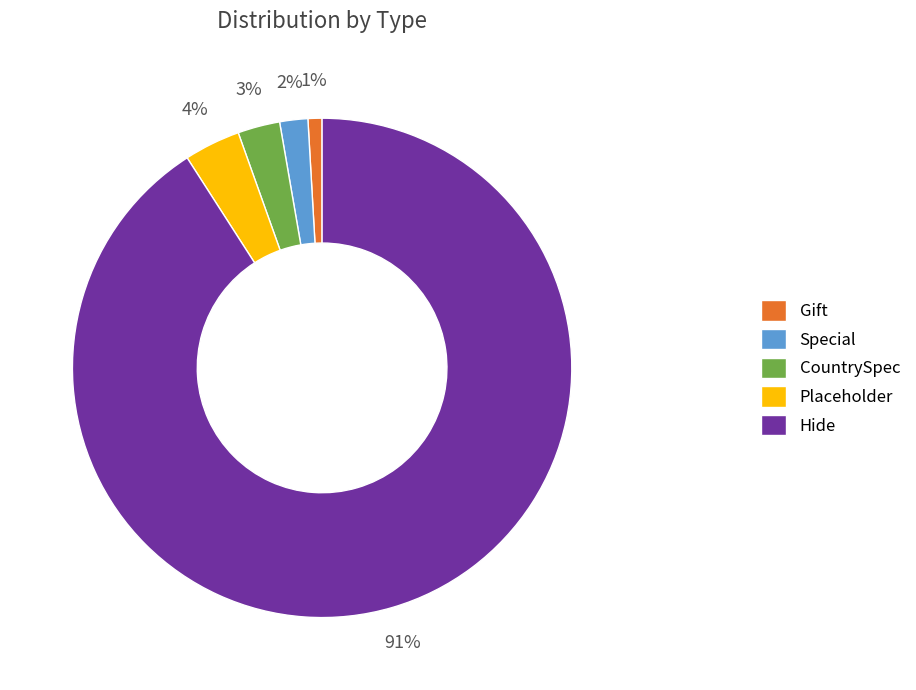

To the nearest percent, what is the difference between the Special and CountrySpec slice percentages?

1%